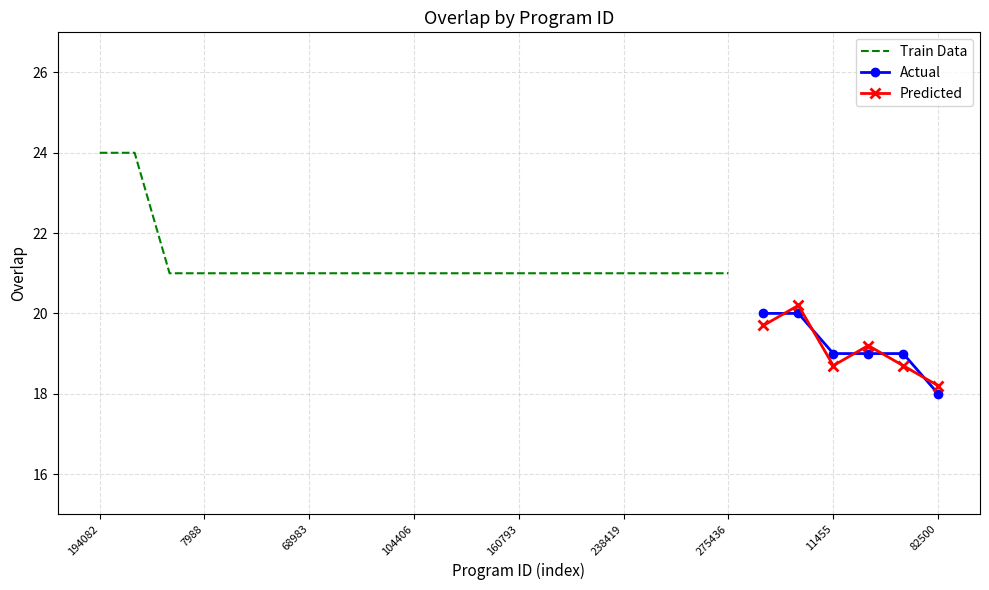

Between 82500 and 11455, which is larger?

11455